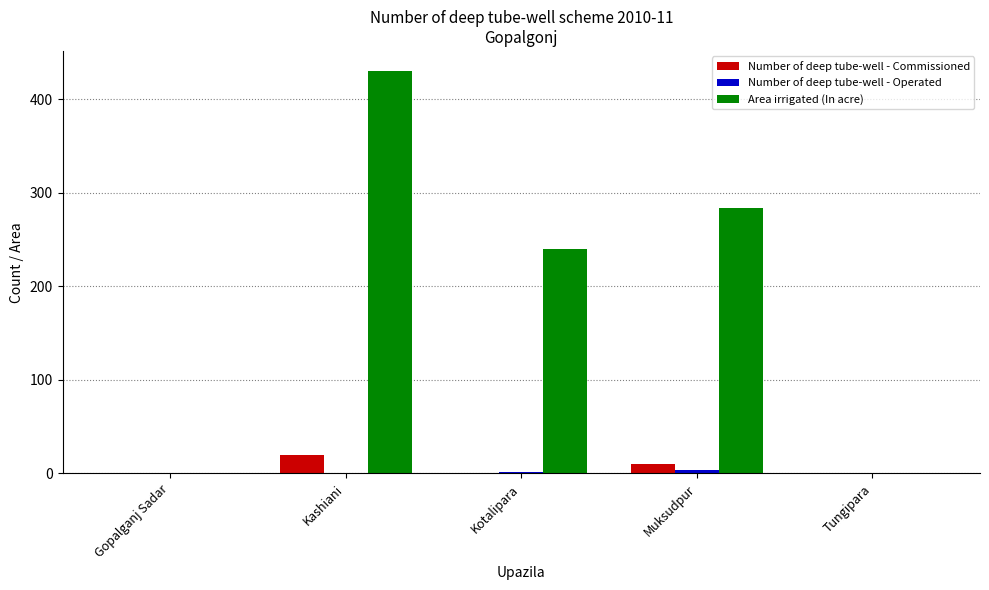

Is the value of Number of deep tube-well - Commissioned at Kashiani greater than the value of Area irrigated (In acre) at Gopalganj Sadar?

Yes